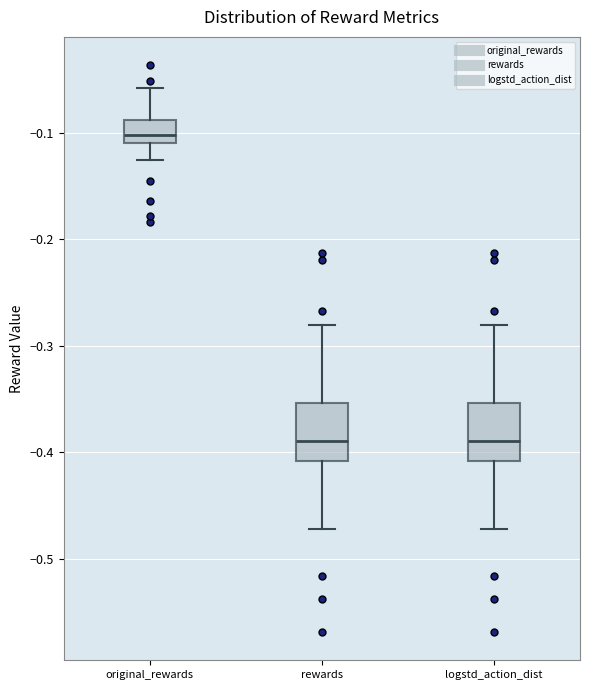

Where is the upper edge of the box for logstd_action_dist on the y-axis? The values are not printed on the chart, so give them approximately, as read against the axis.

-0.35